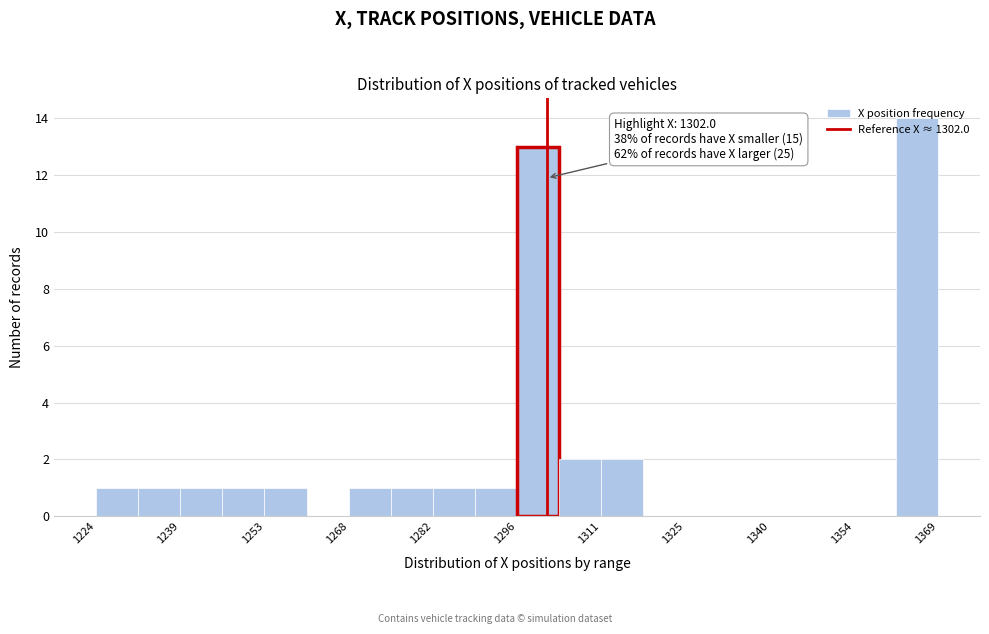

Read against the x-axis, roughly where is the centre of the tallest bar?

1366